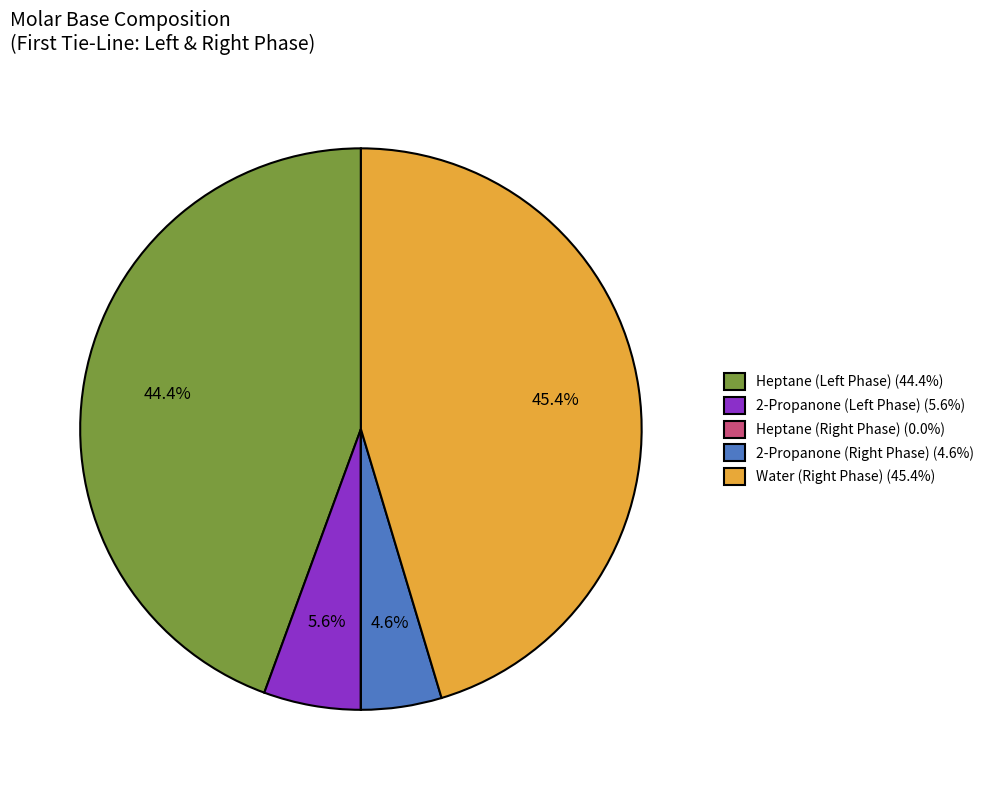

Is there any slice that represents more than half of the pie?

No